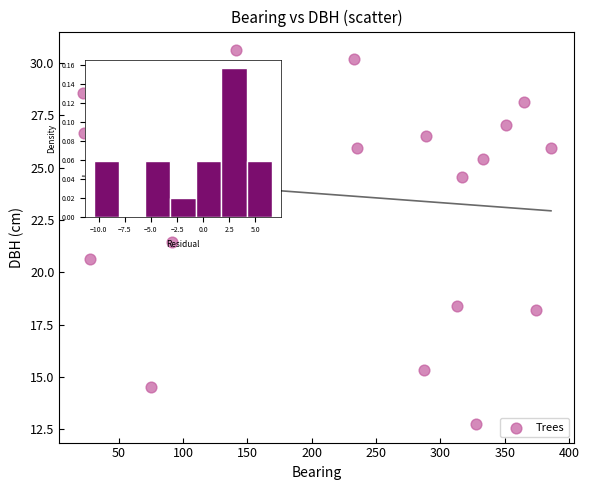

What is the range of X values (max minus min)?

364.0